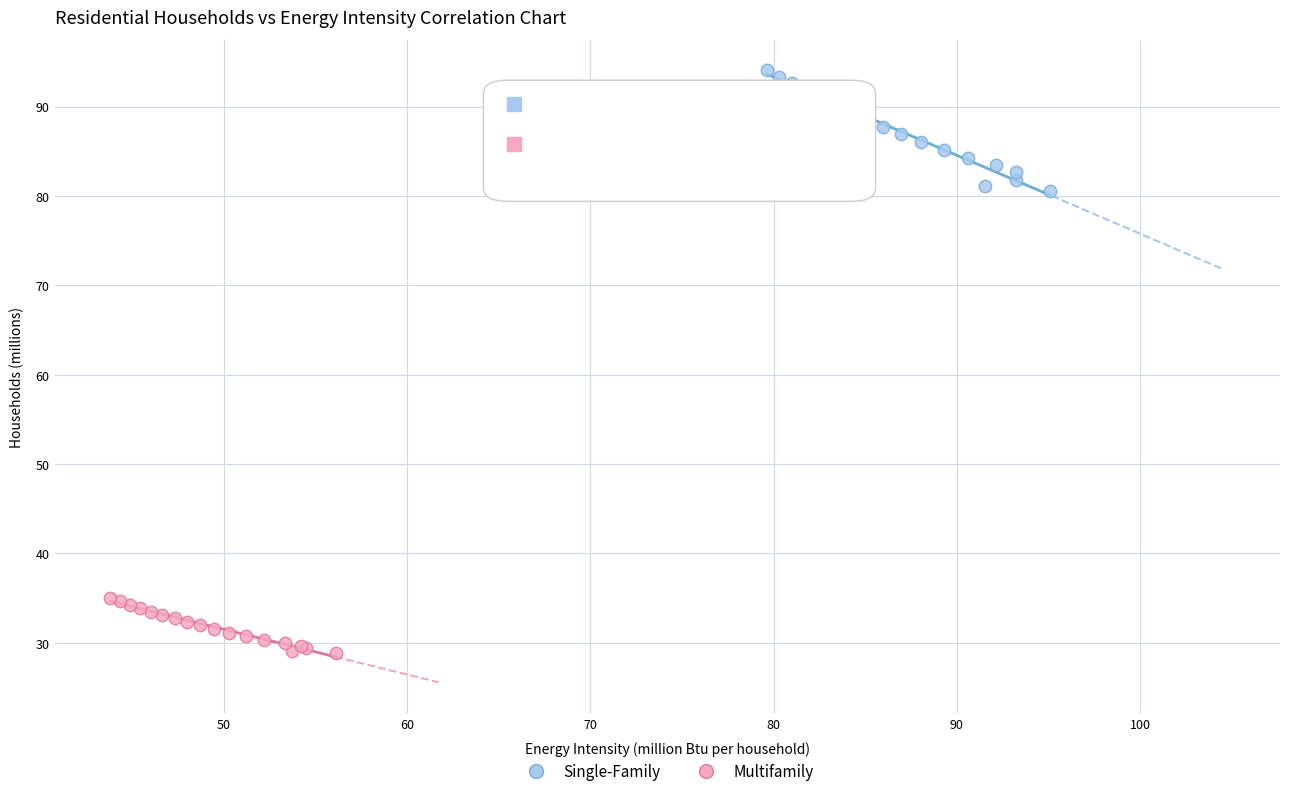

Which series has the widest spread of Y values?

Single-Family